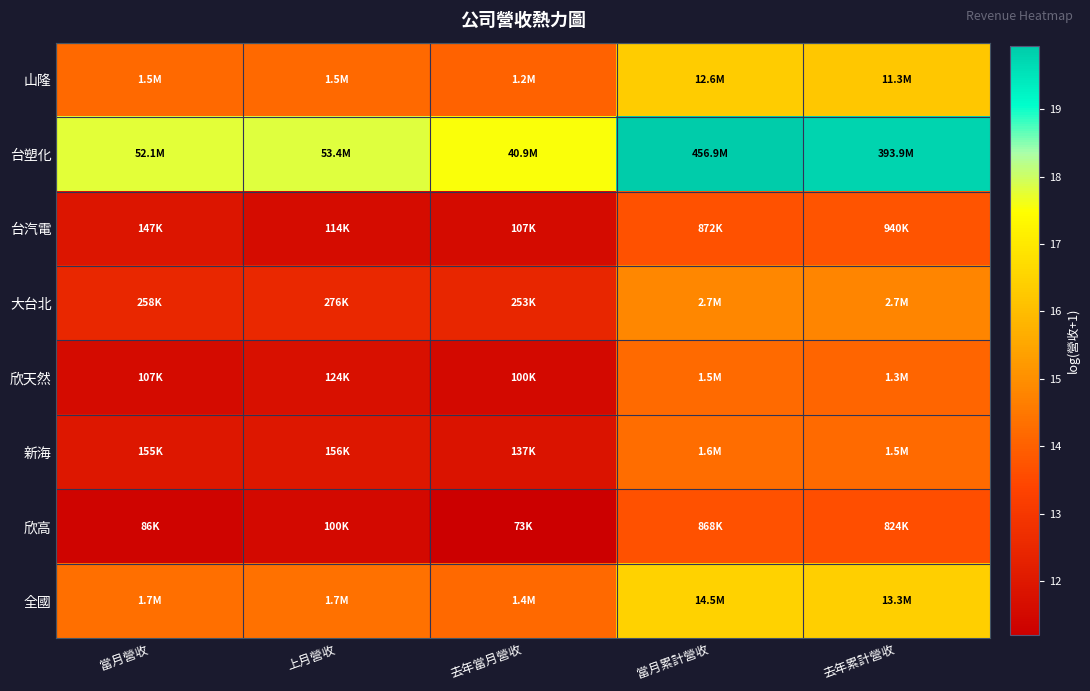

Reading right to left, transcribe all the data shown in this chart.

山隆: 去年累計營收=16.2	當月累計營收=16.3	去年當月營收=14.0	上月營收=14.2	當月營收=14.2
台塑化: 去年累計營收=19.8	當月累計營收=19.9	去年當月營收=17.5	上月營收=17.8	當月營收=17.8
台汽電: 去年累計營收=13.8	當月累計營收=13.7	去年當月營收=11.6	上月營收=11.6	當月營收=11.9
大台北: 去年累計營收=14.8	當月累計營收=14.8	去年當月營收=12.4	上月營收=12.5	當月營收=12.5
欣天然: 去年累計營收=14.1	當月累計營收=14.2	去年當月營收=11.5	上月營收=11.7	當月營收=11.6
新海: 去年累計營收=14.2	當月累計營收=14.3	去年當月營收=11.8	上月營收=12.0	當月營收=11.9
欣高: 去年累計營收=13.6	當月累計營收=13.7	去年當月營收=11.2	上月營收=11.5	當月營收=11.4
全國: 去年累計營收=16.4	當月累計營收=16.5	去年當月營收=14.2	上月營收=14.3	當月營收=14.3